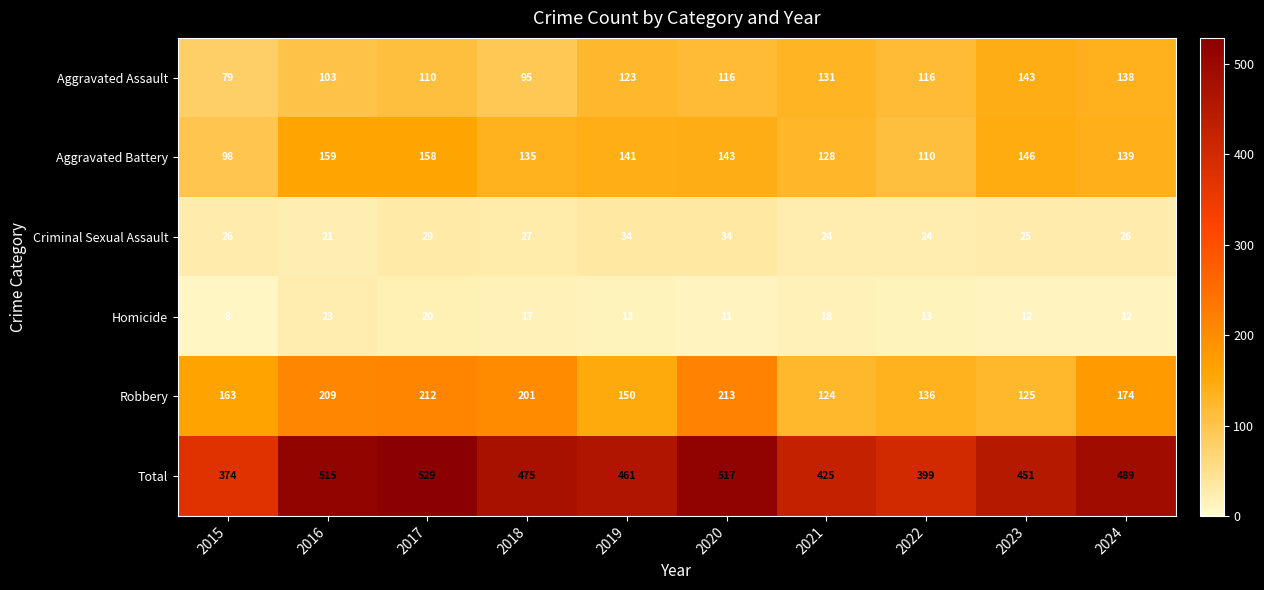

At how many categories does at least one series exceed 257?

10